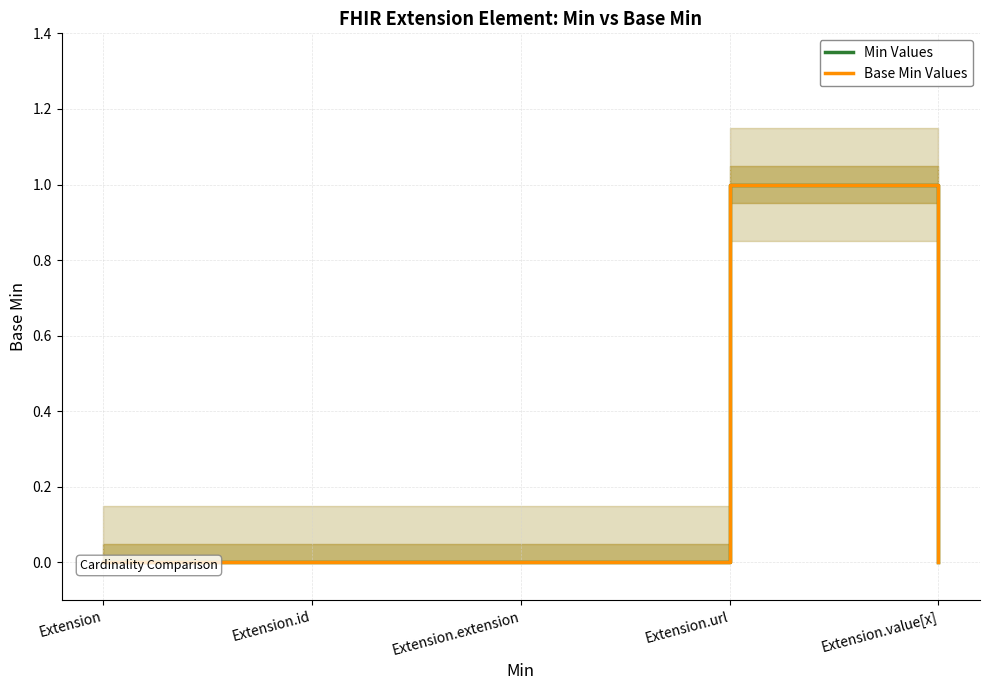

How many data points in Base Min Values are above 0?

1